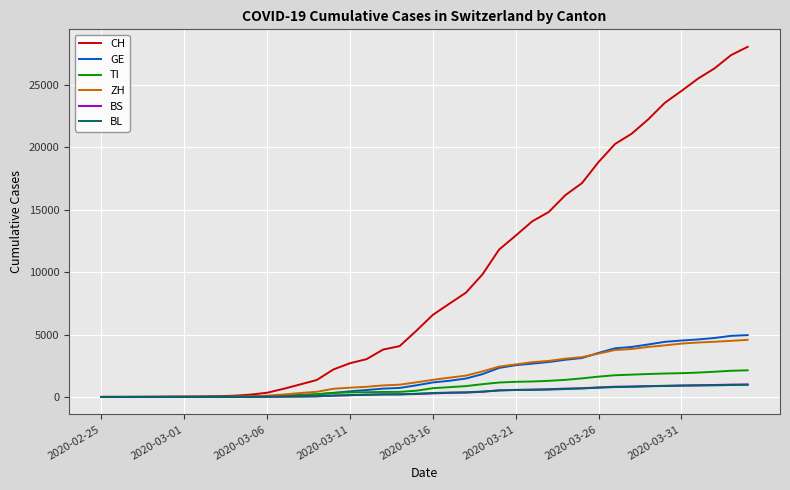

At how many categories does at least one series exceed 12496?

15